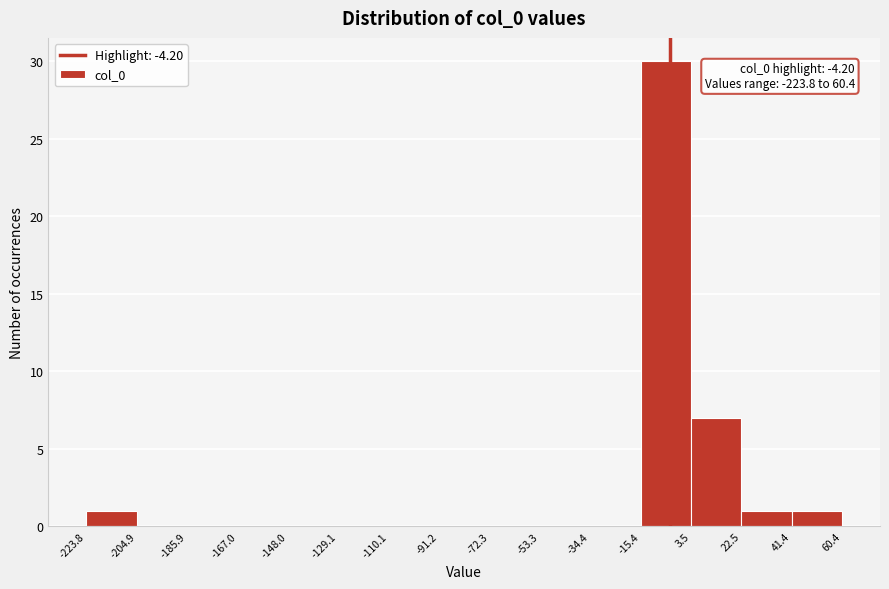

Over which range of the x-axis is the bar tallest?

-15.4 to 3.5